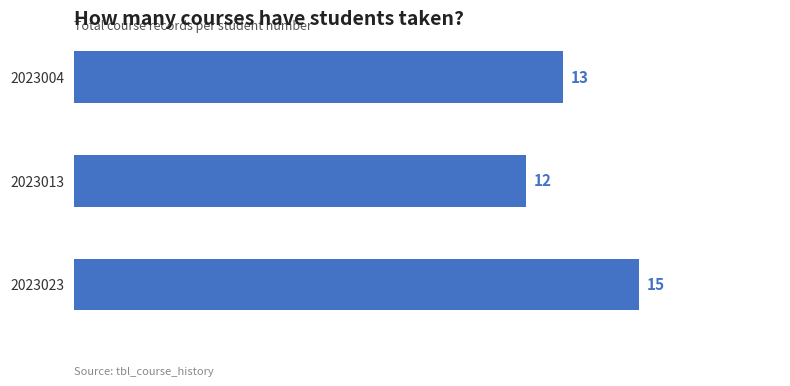

Which category has the highest value across all series?

2023023